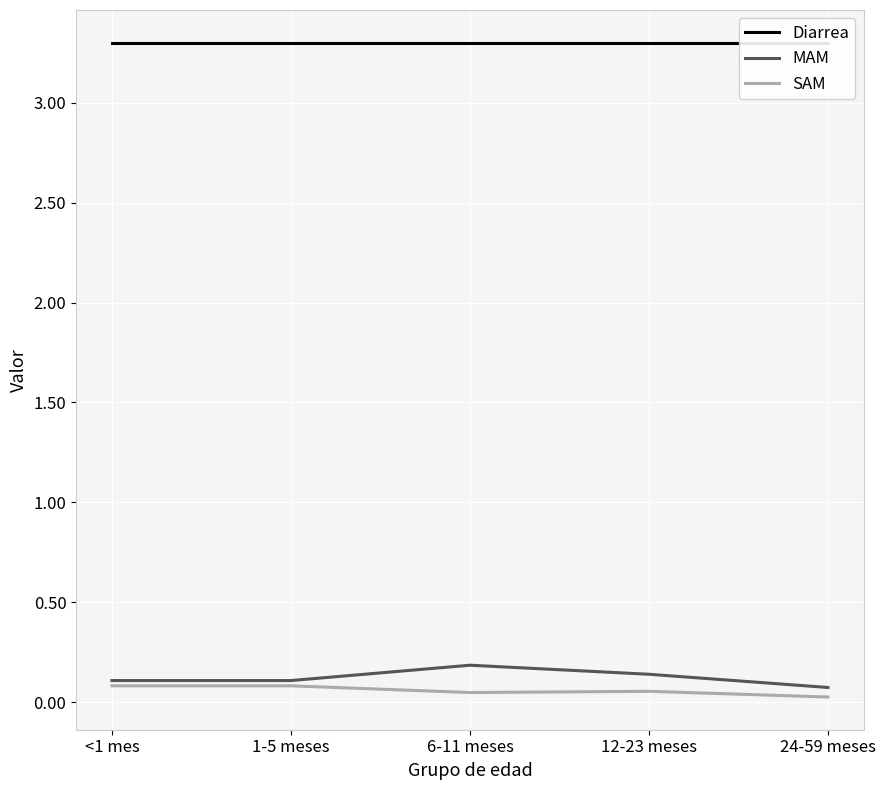

Does the chart display data point markers on the line(s)?

No